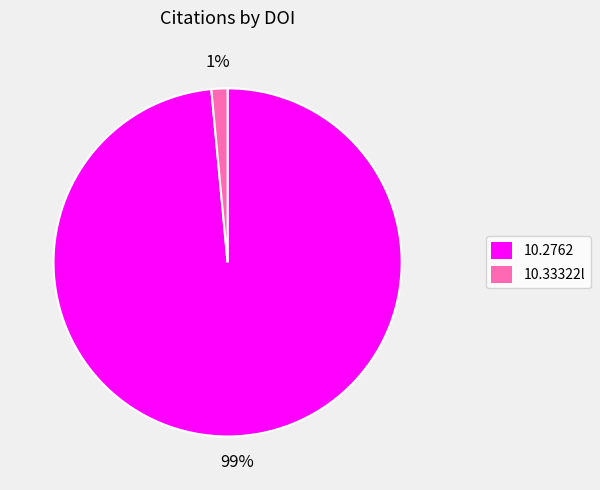

Which slice represents more than half of the pie?

10.2762